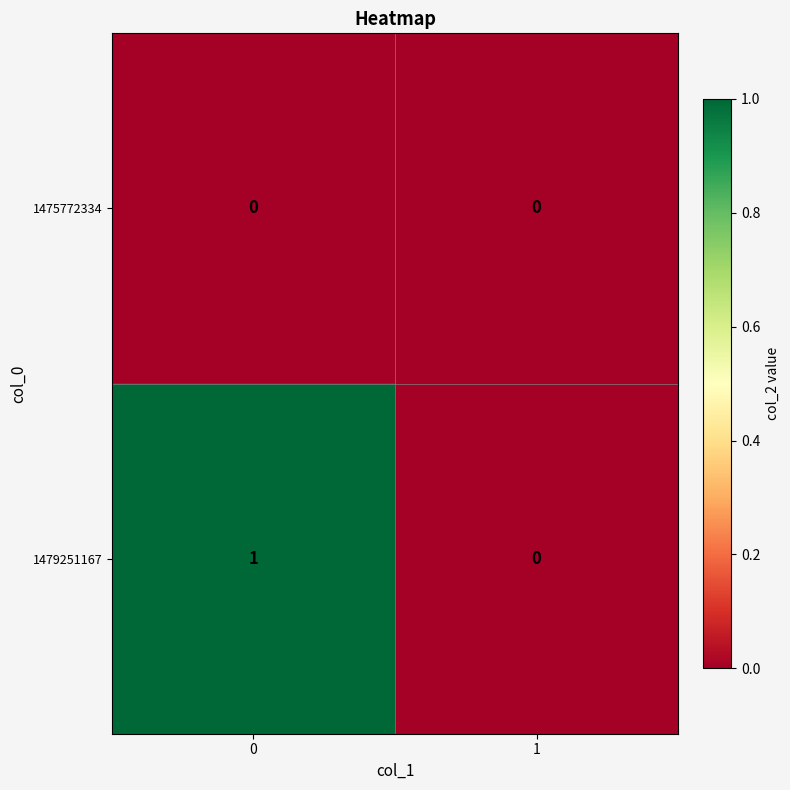

What is the greatest value displayed?

1